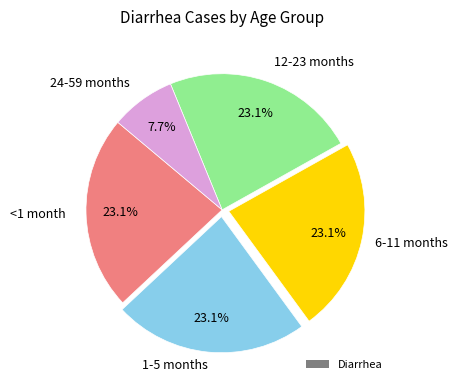

Does any single category account for the majority?

No